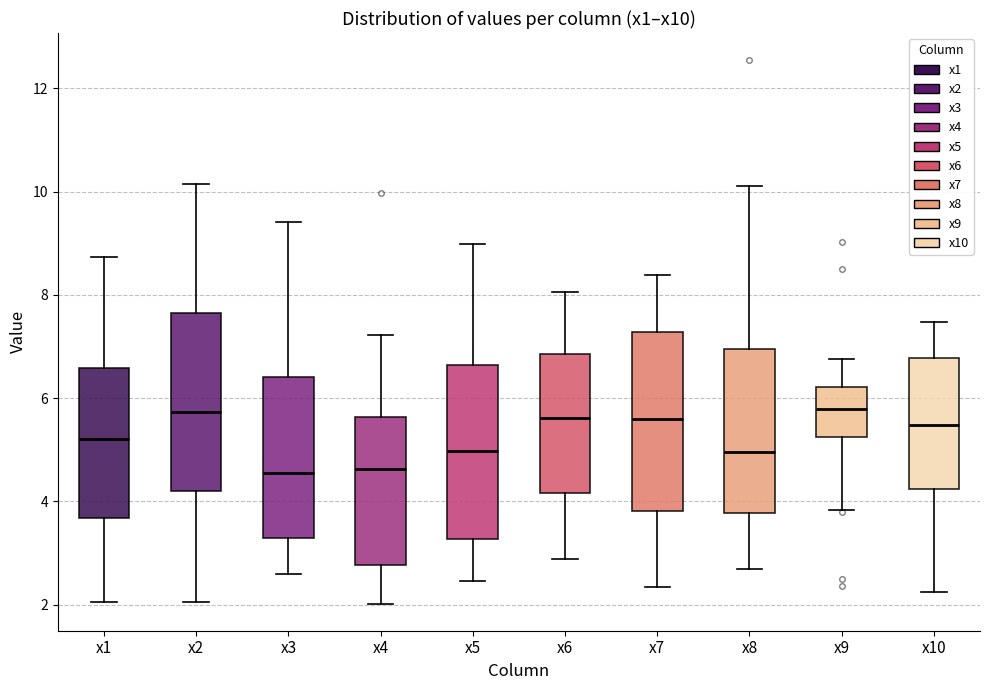

Reading left to right, read every box against the y-axis: the position of its median line, the range the box covers, and the ends of its whiskers. The values are not printed on the chart, so give them approximately, as read against the axis.

x1: median 5.2, box 3.6 to 6.6, whiskers 2.0 to 8.8
x2: median 5.8, box 4.2 to 7.6, whiskers 2.0 to 10.2
x3: median 4.6, box 3.2 to 6.4, whiskers 2.6 to 9.4
x4: median 4.6, box 2.8 to 5.6, whiskers 2.0 to 7.2
x5: median 5.0, box 3.2 to 6.6, whiskers 2.4 to 9.0
x6: median 5.6, box 4.2 to 6.8, whiskers 2.8 to 8.0
x7: median 5.6, box 3.8 to 7.2, whiskers 2.4 to 8.4
x8: median 5.0, box 3.8 to 7.0, whiskers 2.6 to 10.2
x9: median 5.8, box 5.2 to 6.2, whiskers 3.8 to 6.8
x10: median 5.4, box 4.2 to 6.8, whiskers 2.2 to 7.4